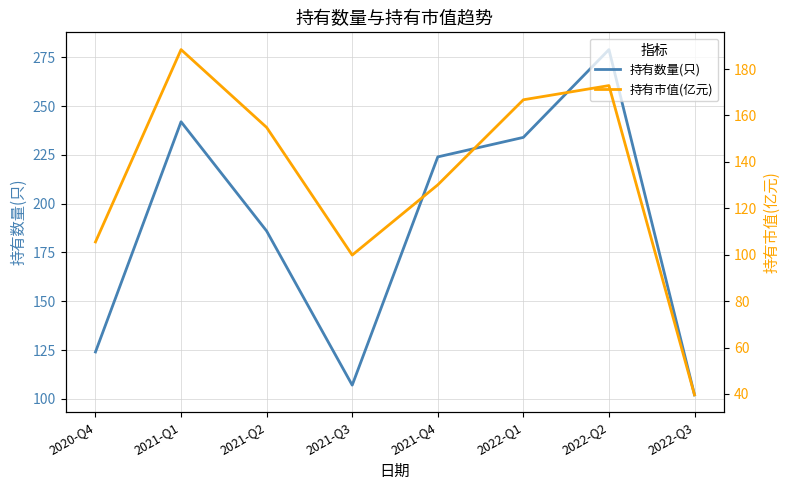

Which category has the lowest value in the 持有市值(亿元) series?

2022-Q3